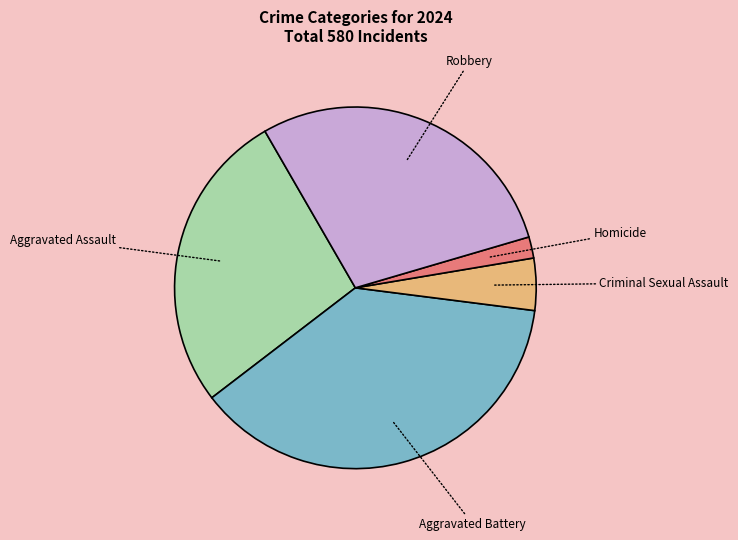

Which slice is the smallest?

Homicide